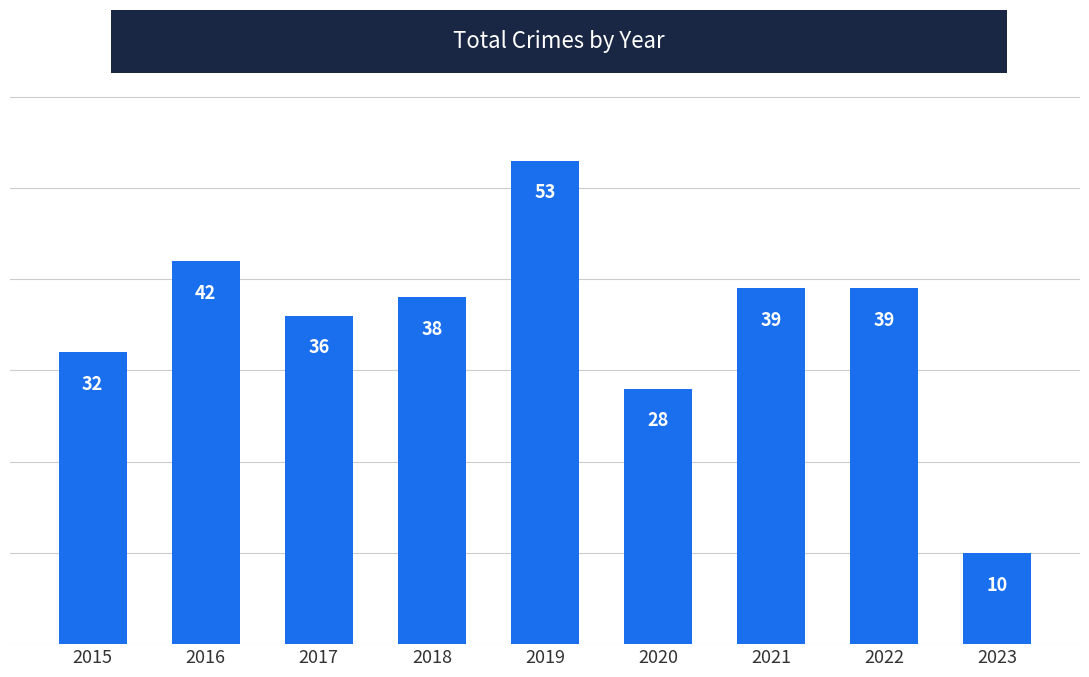

What is the difference between the values at 2023 and 2015?

22